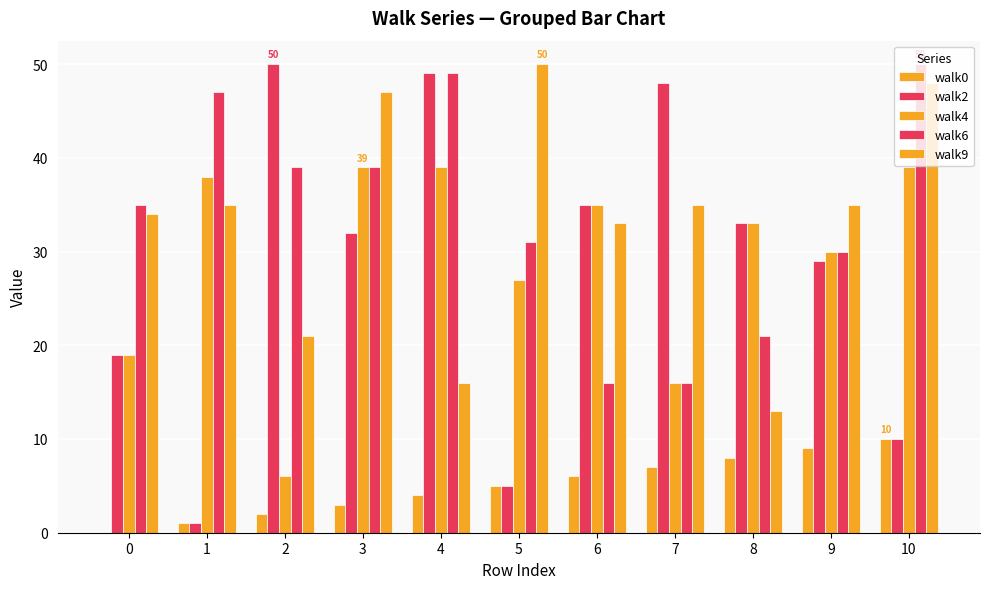

What is the difference between the maximum and minimum values in the walk0 series?

10